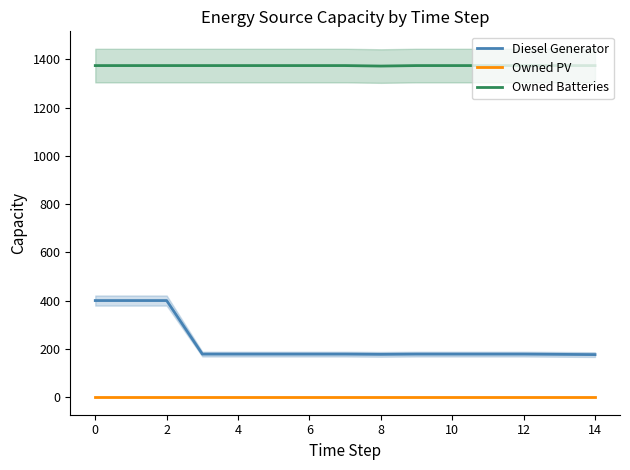

The value of Owned Batteries at 10 is 314.8. True or false?

False